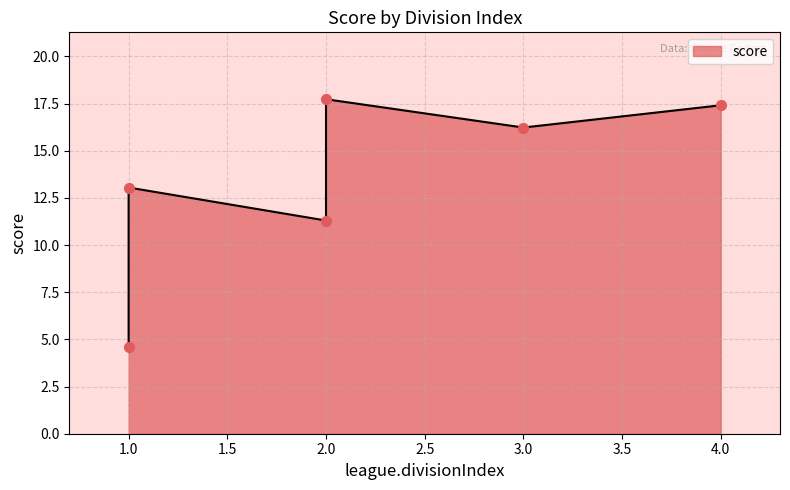

Approximately how many times larger is the value at 4 compared to 2?

1.0